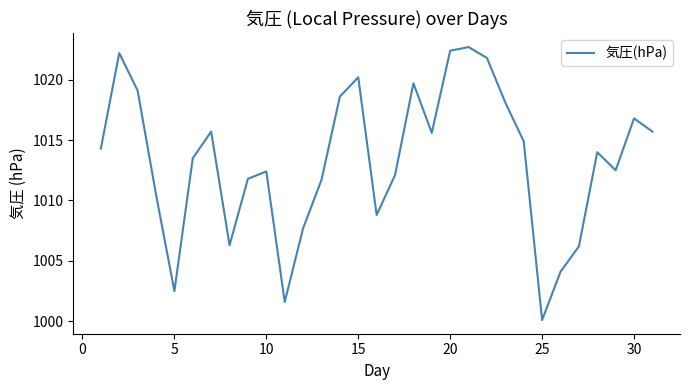

What is the greatest value displayed?

1022.7